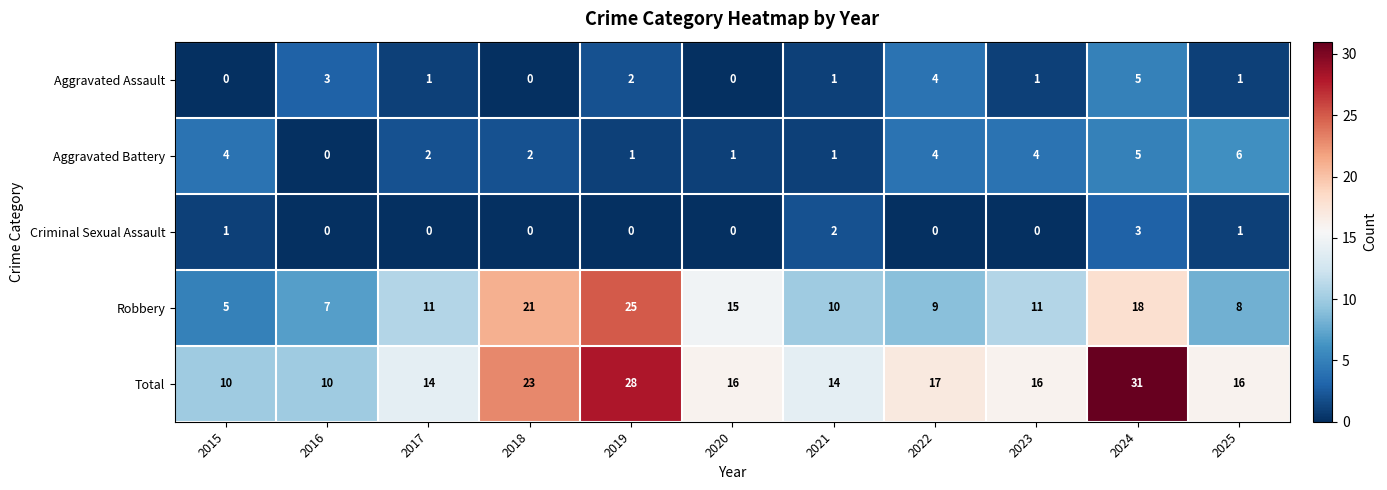

What is the difference between the second highest and second lowest values in the Robbery series?

14